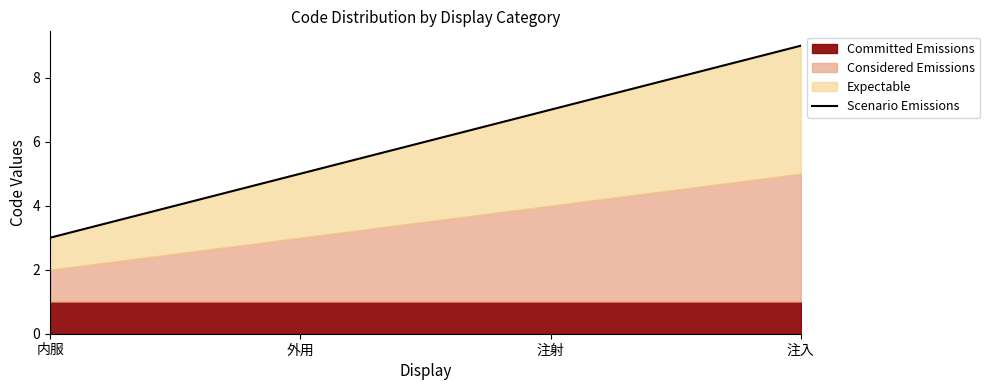

What is the difference between the second highest and second lowest values?

2